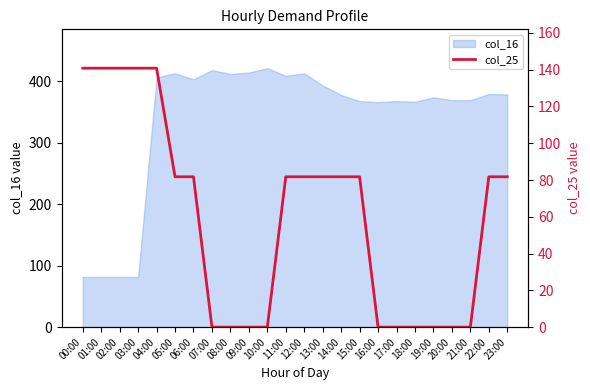

What is the lowest value of the col_16 series?

81.8